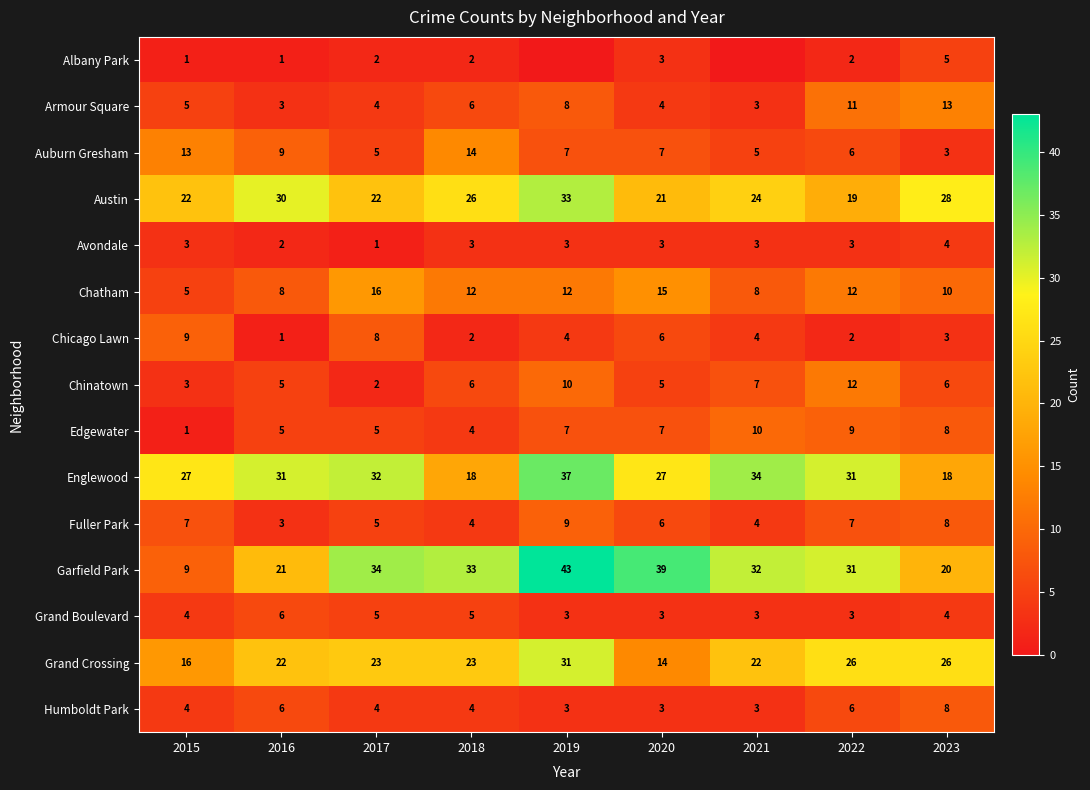

What is the difference between the second highest and second lowest values in the Garfield Park series?

19